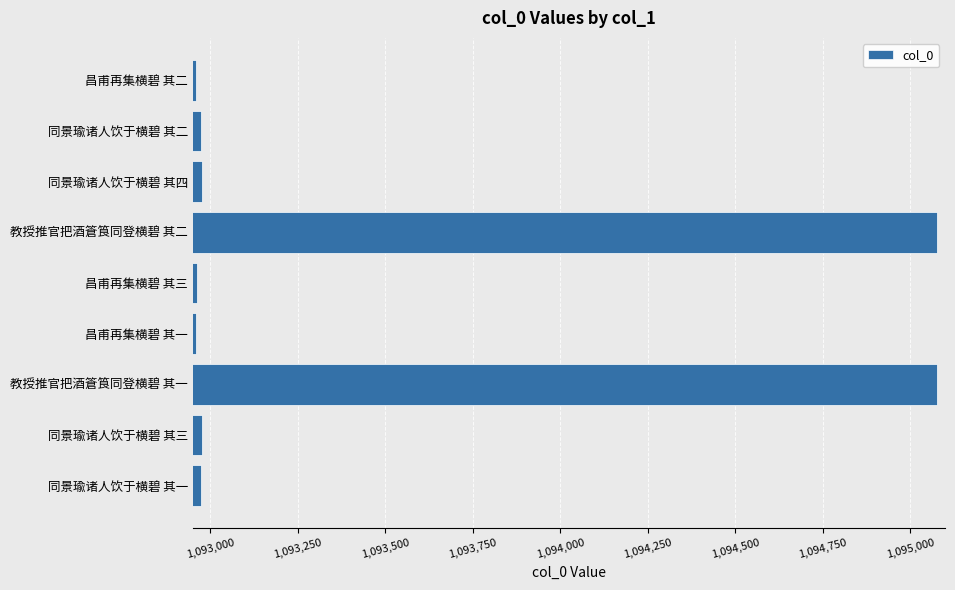

Count the number of data series in this chart.

1